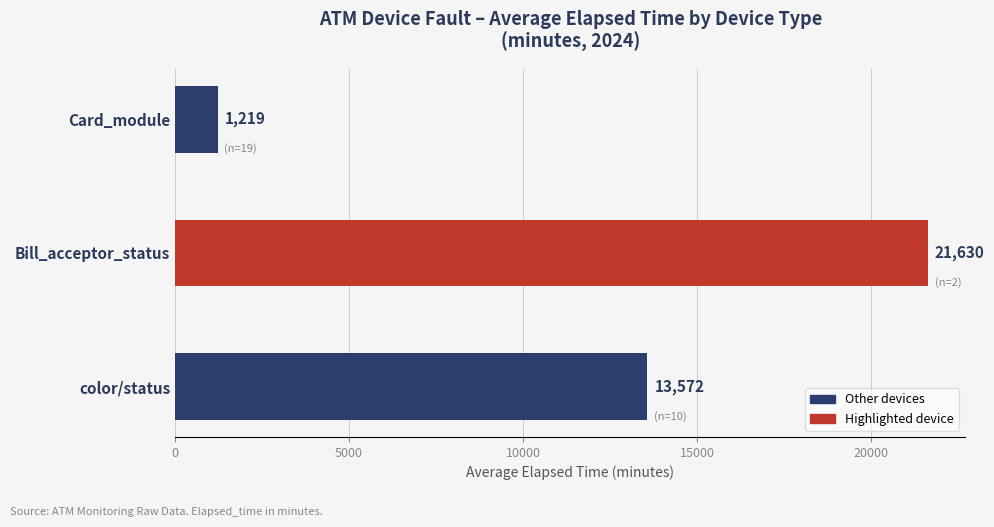

Reading top to bottom, extract all data points from this chart.

1219	21630	13572